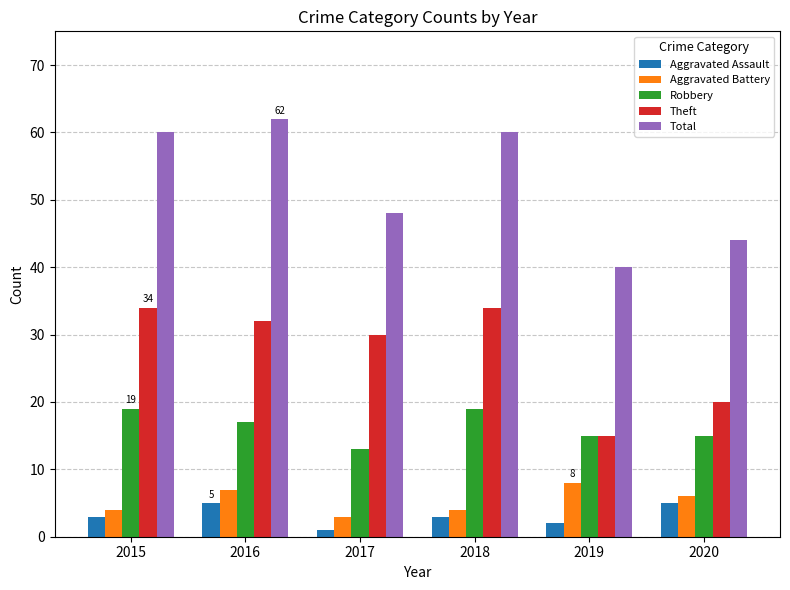

Which category has the highest value across all series?

2016